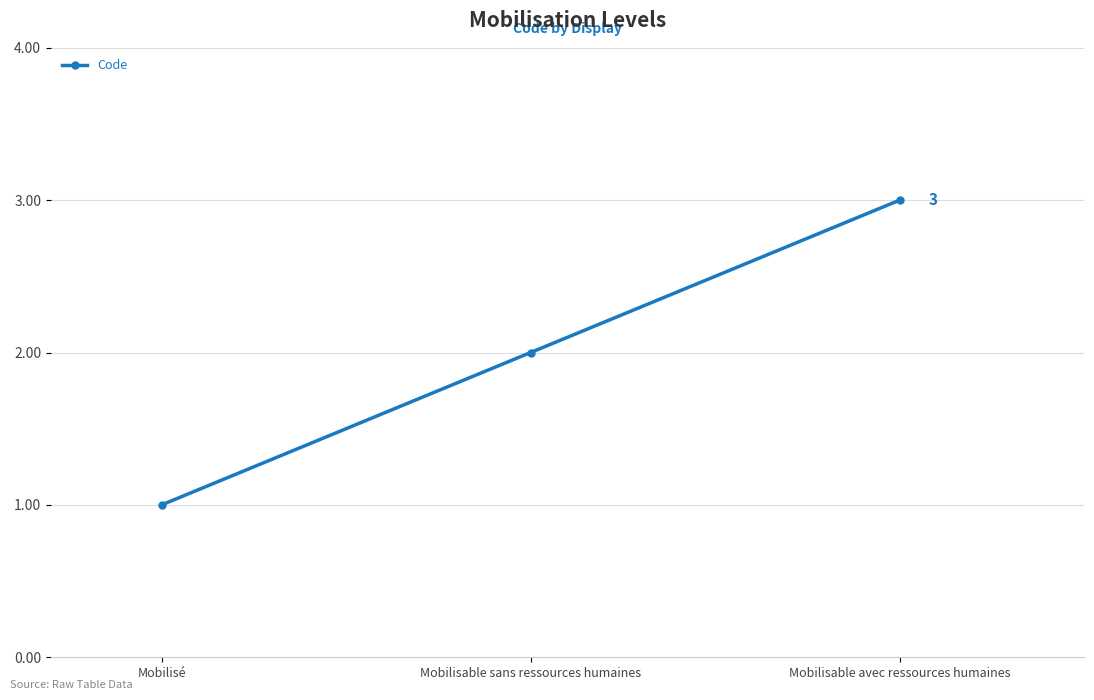

What is the change in value from Mobilisé to Mobilisable avec ressources humaines?

+2